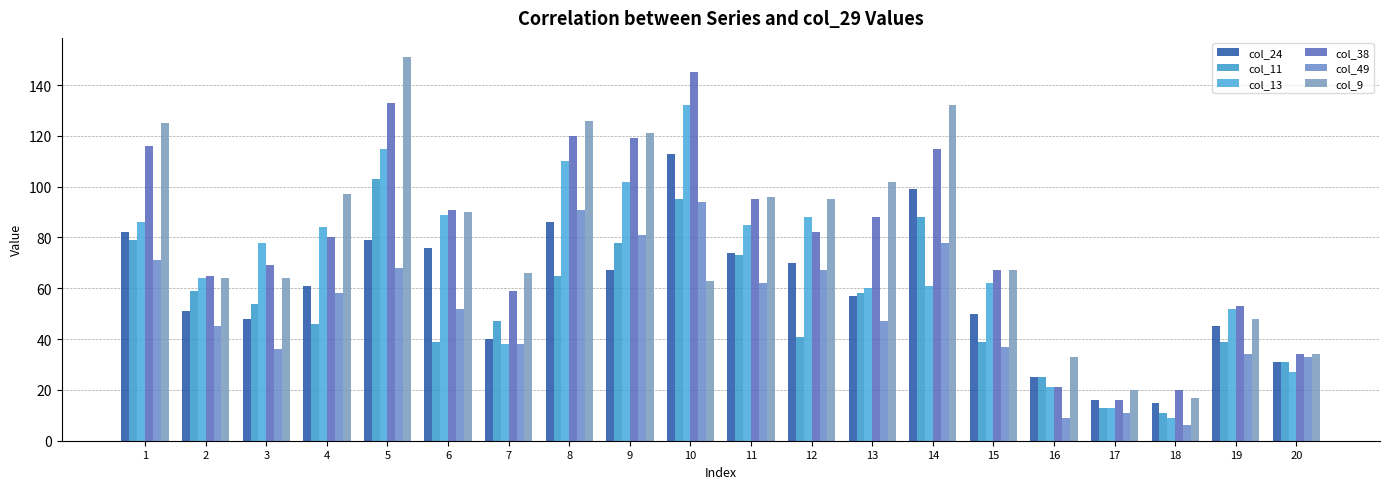

Rank the series by their maximum value, from highest to lowest.

col_9, col_38, col_13, col_24, col_11, col_49